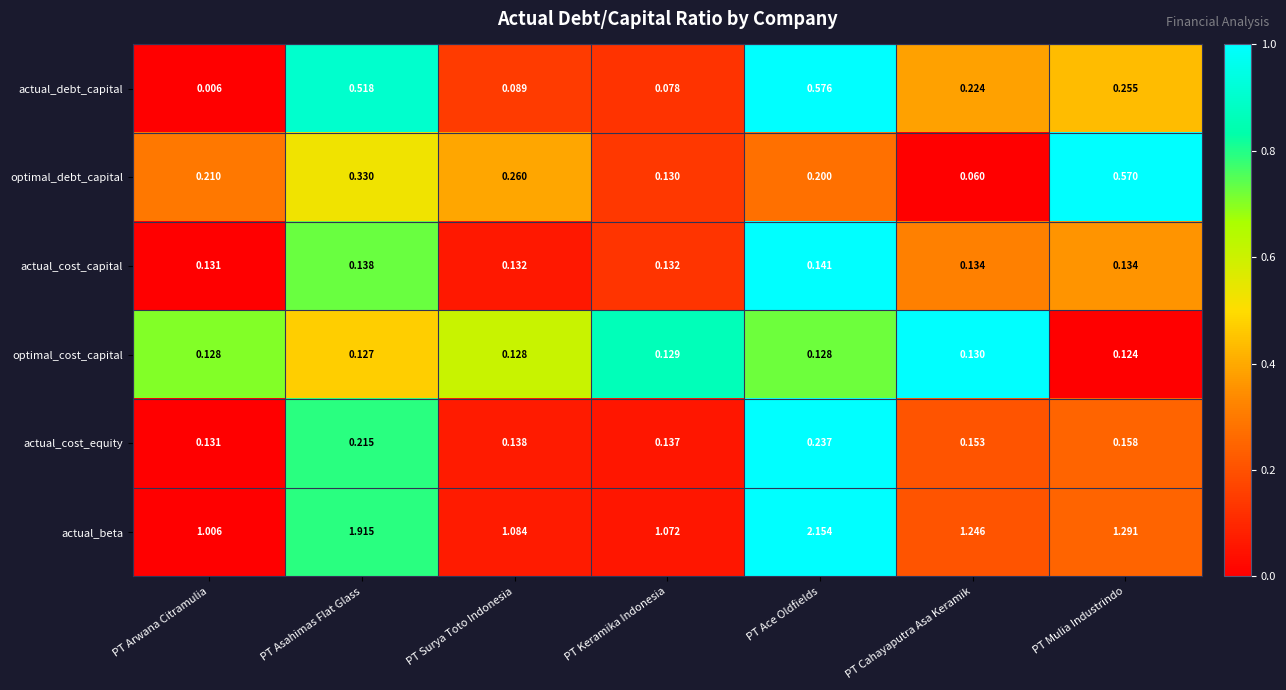

Which series has the widest spread of values?

actual_beta